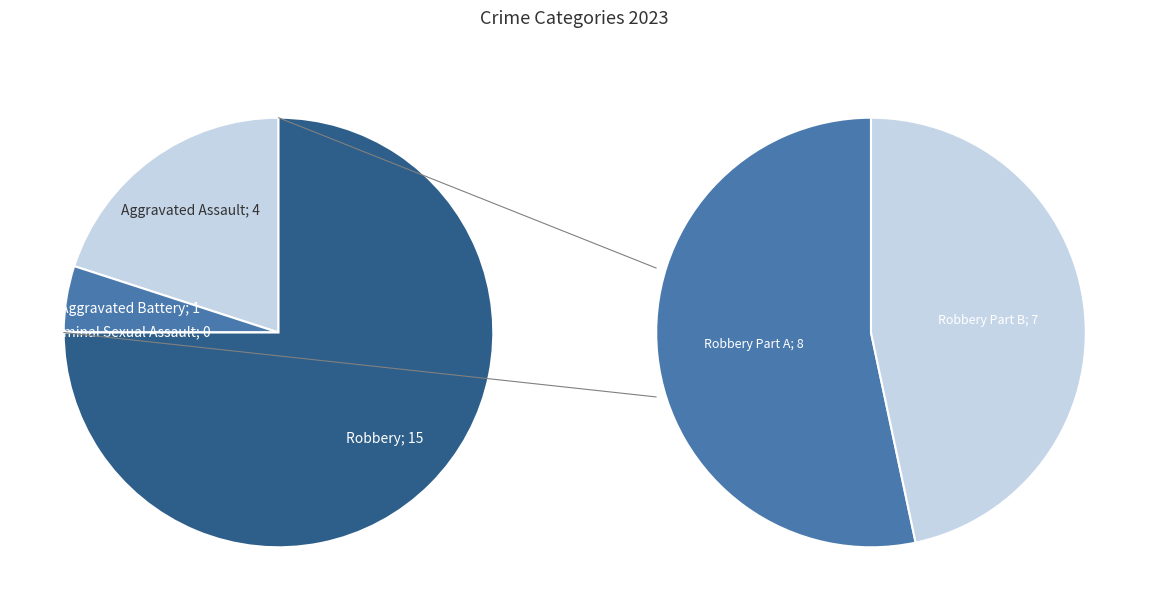

What portion of the pie excludes Aggravated Battery?

95.0%